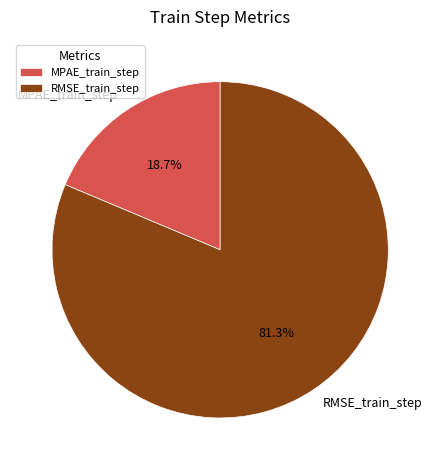

What percentage is NOT represented by MPAE_train_step?

81.3%